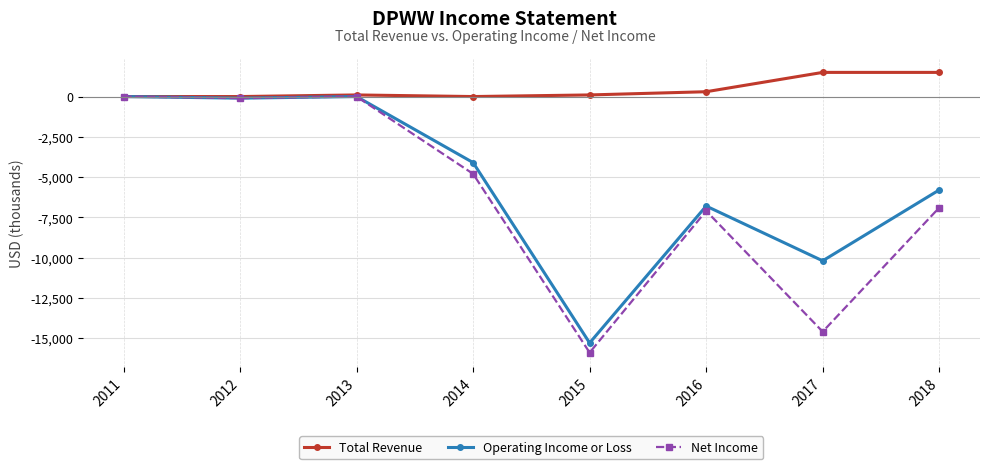

Where is Operating Income or Loss nearest to the value -7650?

2016